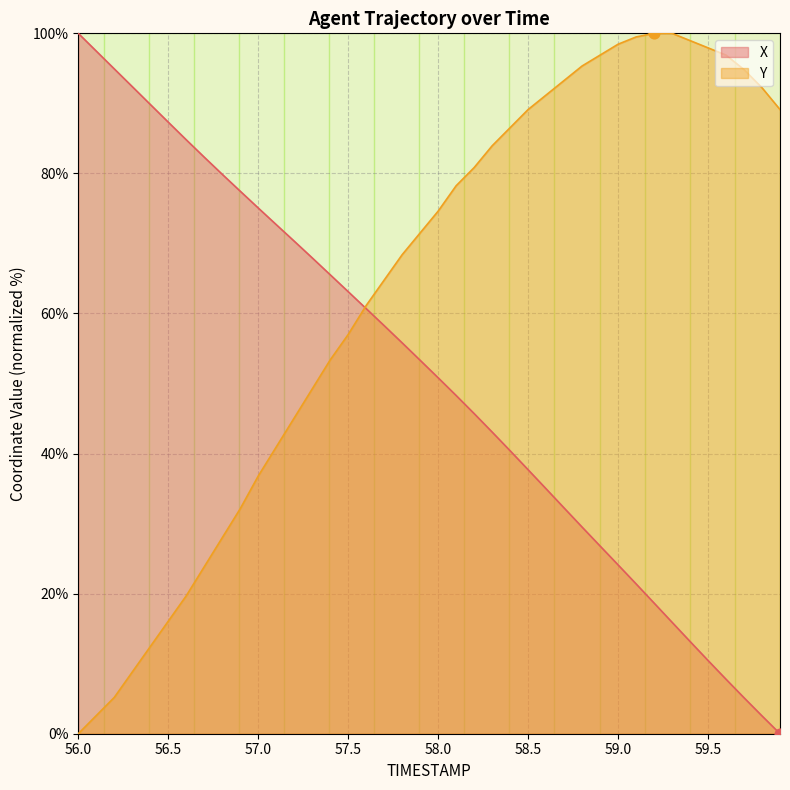

What is the total value across all series at 56.1?

100.1